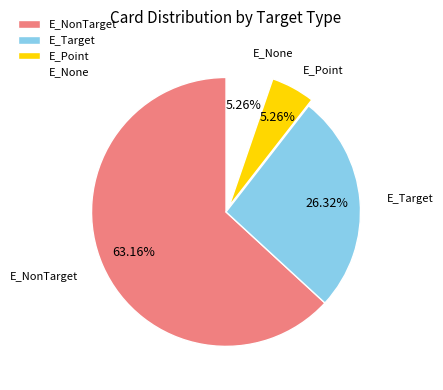

Do E_Target and E_Point together represent more than half of the pie?

No